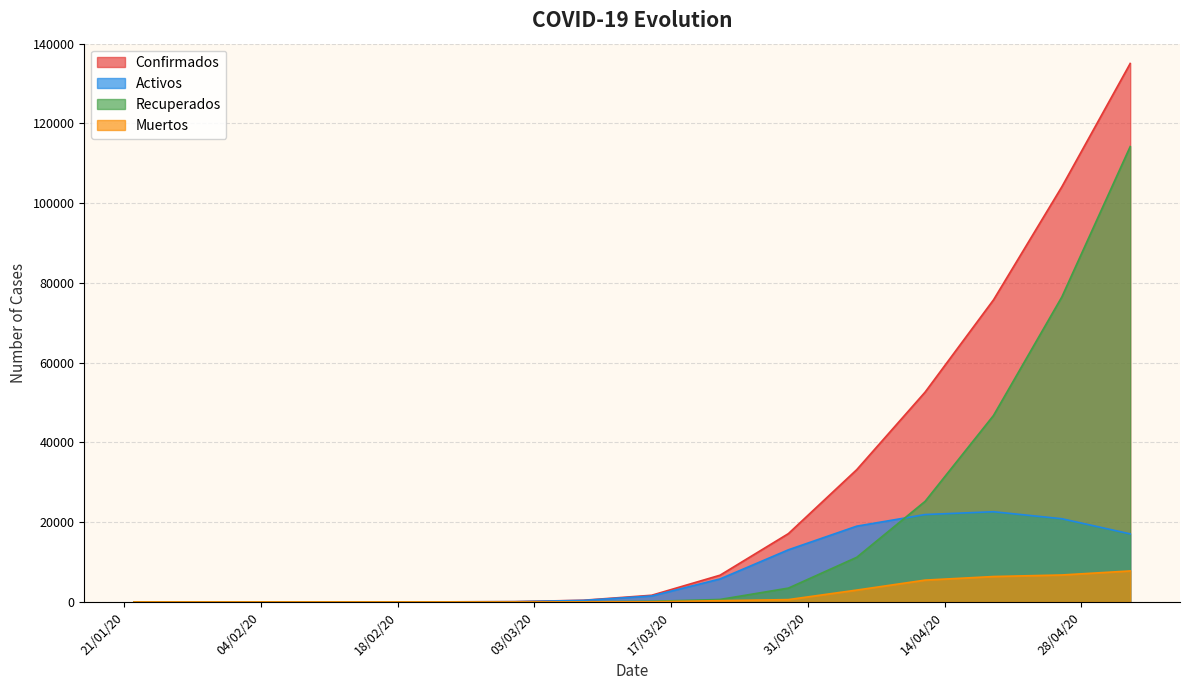

Which series has the largest range (max minus min)?

Confirmados